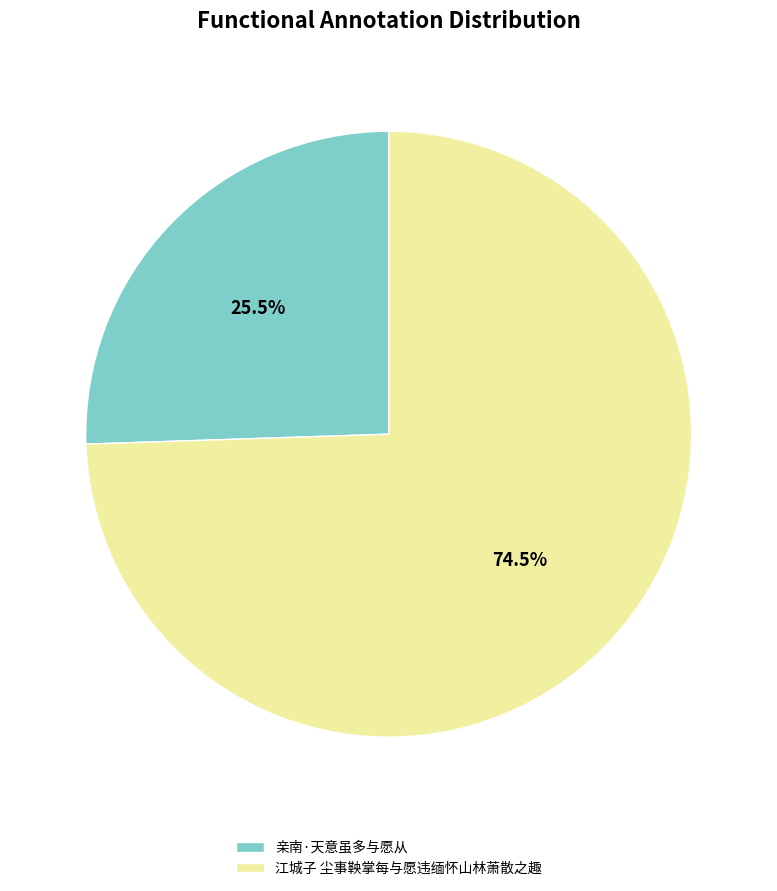

To the nearest percent, what is the average slice percentage?

50%